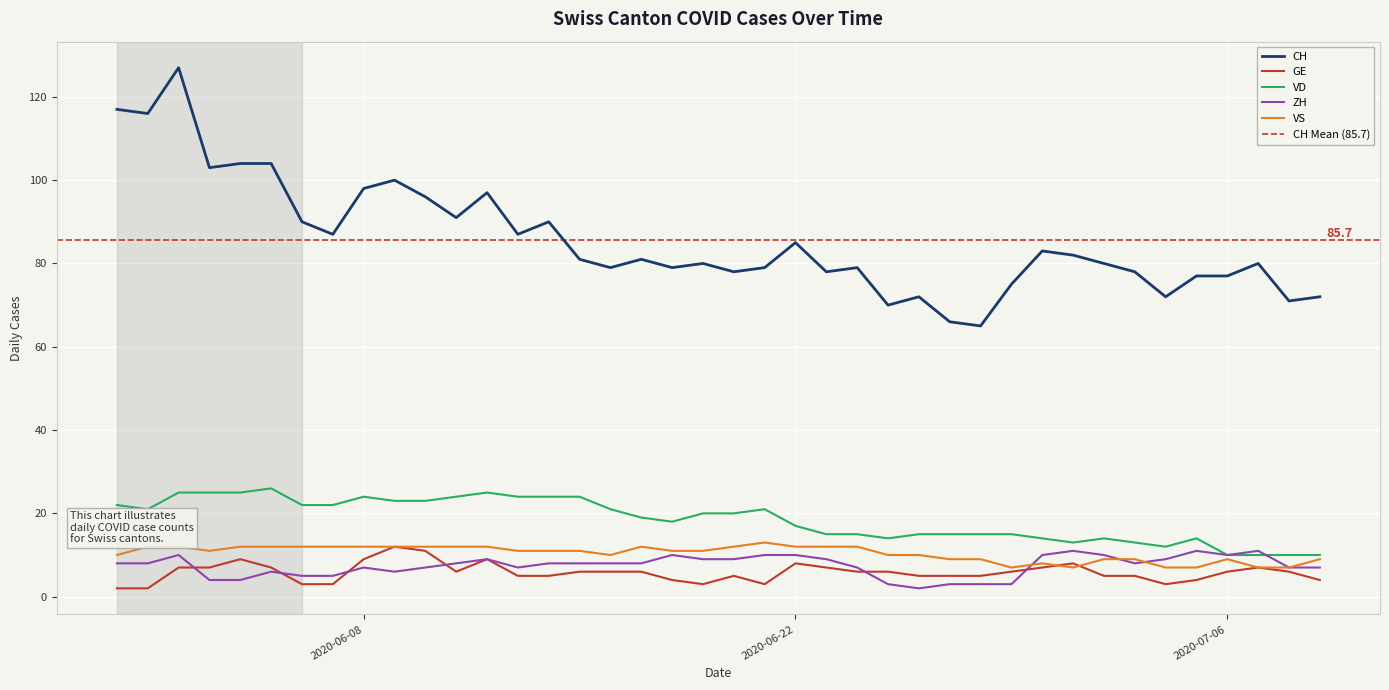

True or false: CH and VS cross at least once.

False